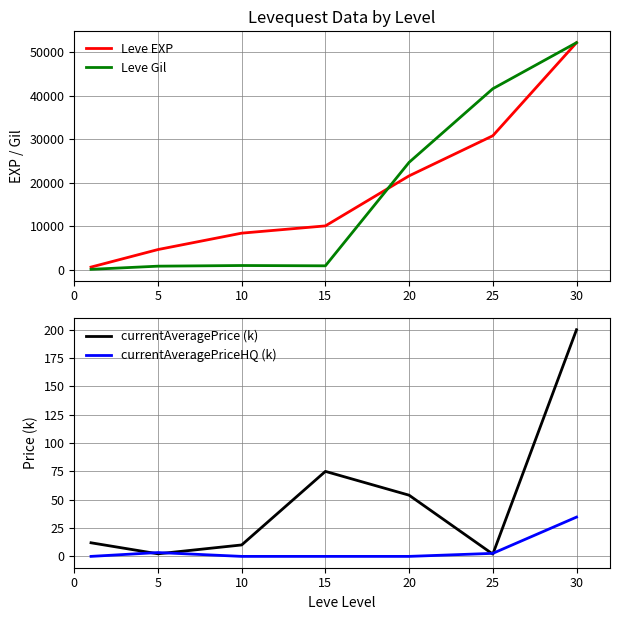

At how many categories does at least one series exceed 1740?

6